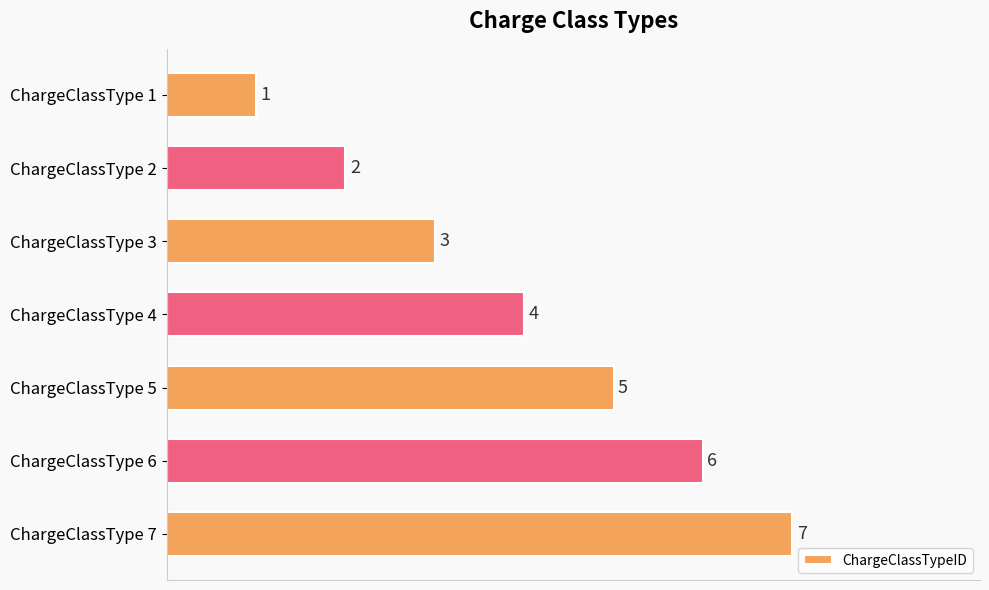

Between ChargeClassType 7 and ChargeClassType 3, which is larger?

ChargeClassType 7